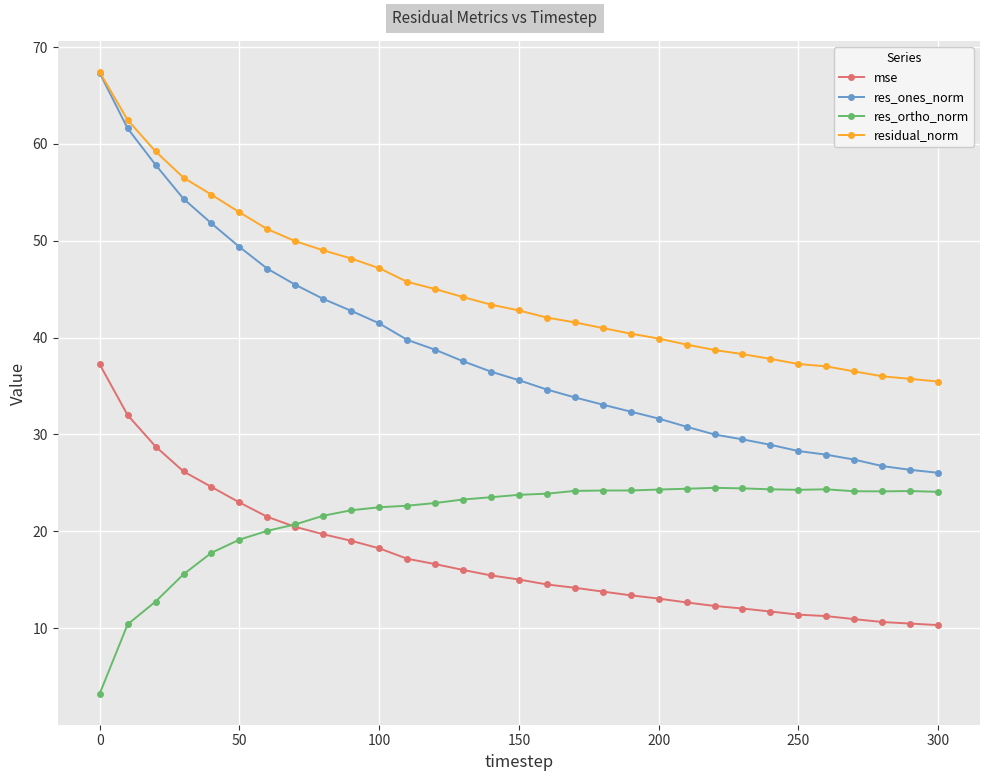

Which series has the largest range (max minus min)?

res_ones_norm